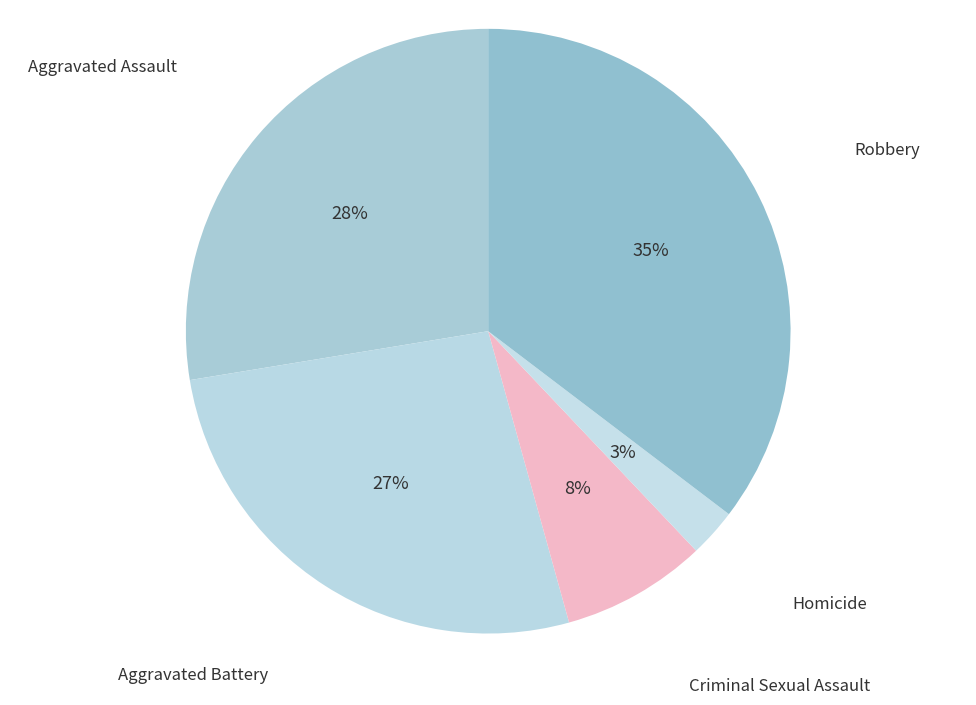

How many segments does this pie chart have?

5